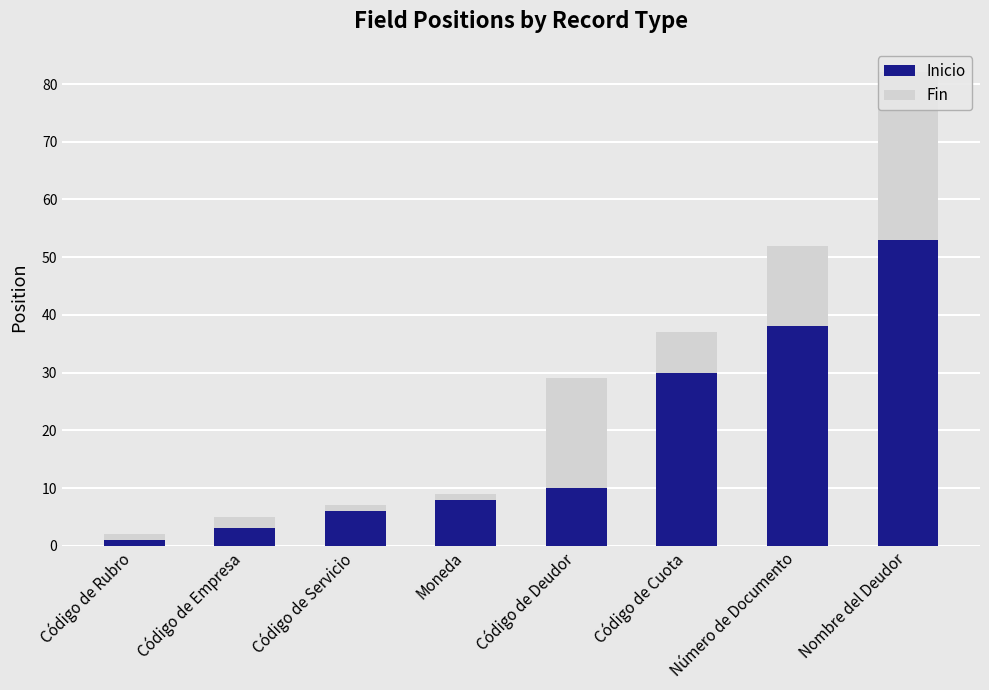

What is the label of the 7th bar from the left?

Número de Documento